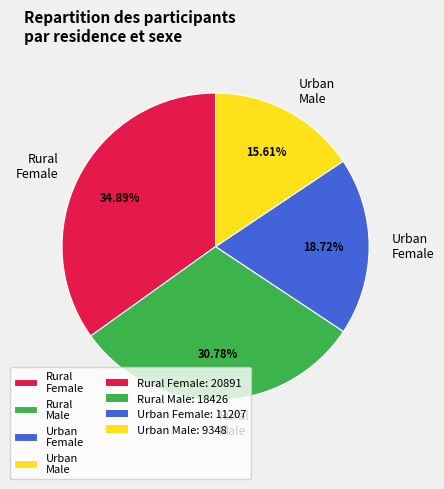

How many slices are in this pie chart?

4